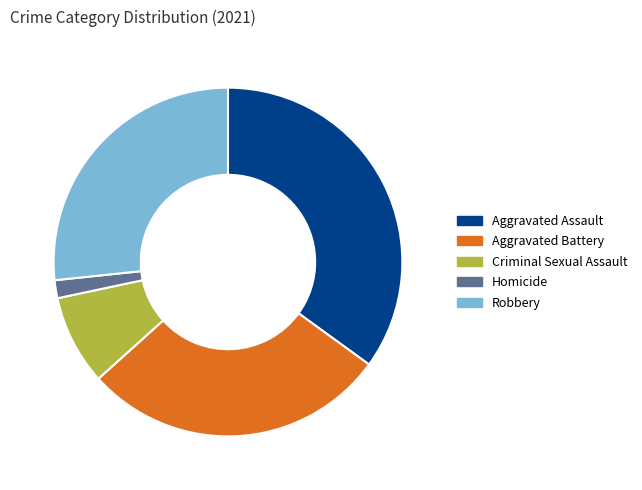

True or false: Aggravated Battery accounts for 41% of the total.

False